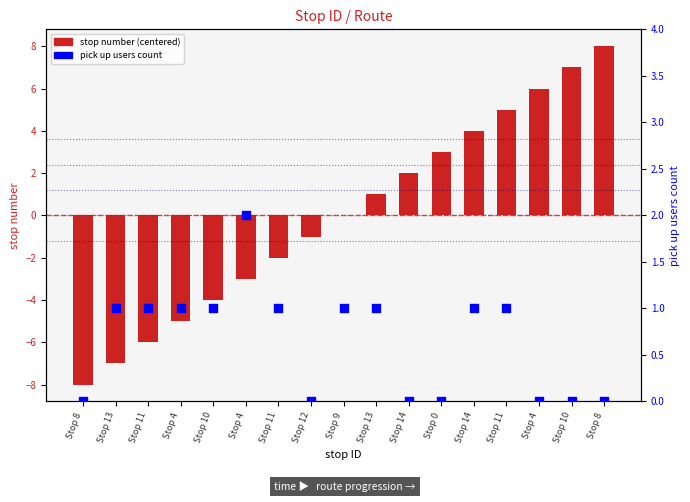

Which series reaches the maximum Y coordinate?

stop number